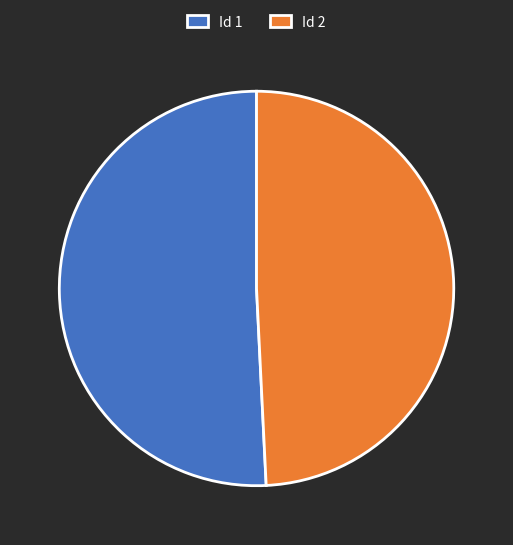

Does Id 1 represent more than half of the total?

Yes